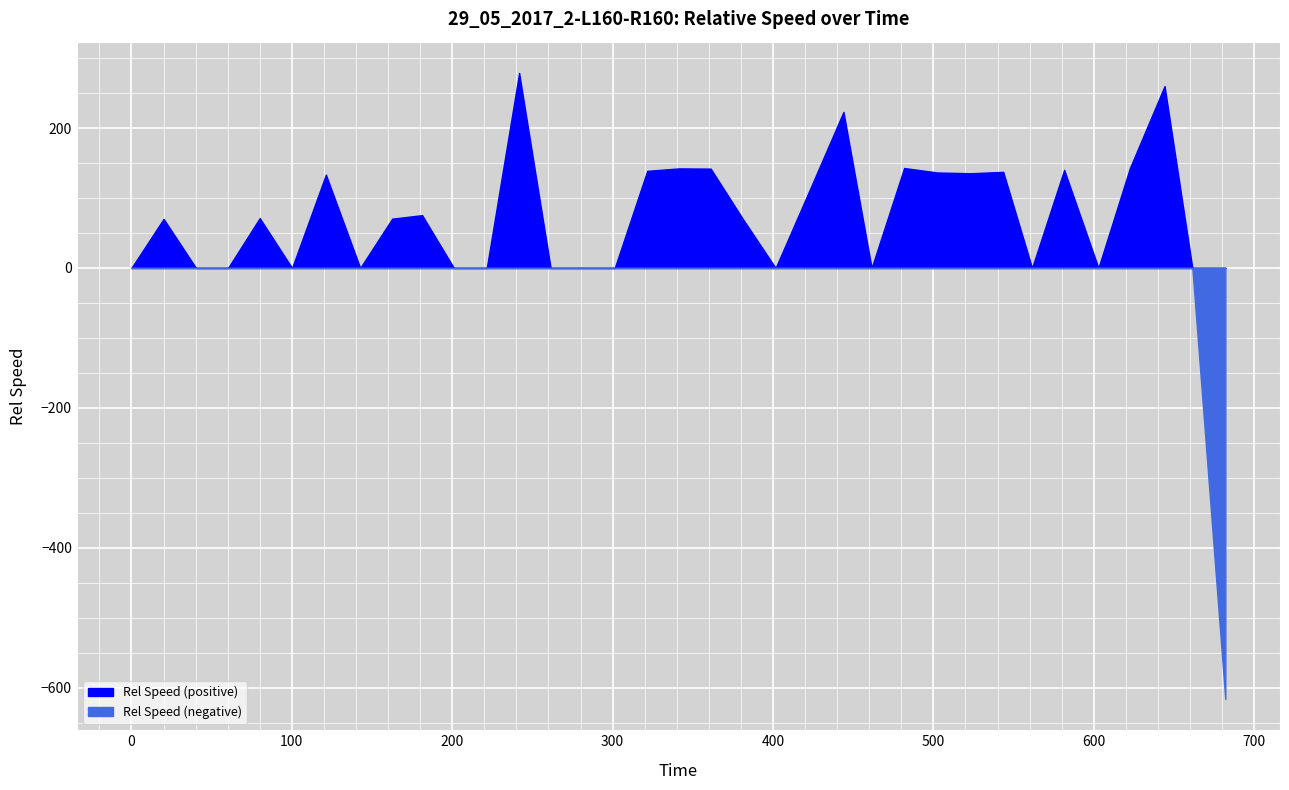

What is the difference between the values at 561.55 and 523.12?

135.4